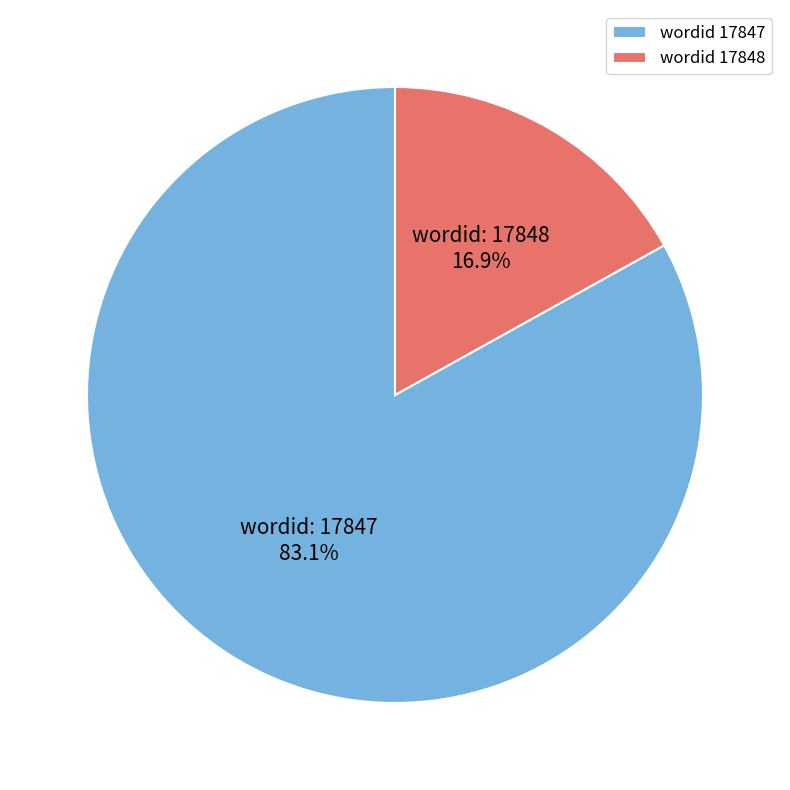

Which slice is the largest?

wordid 17847